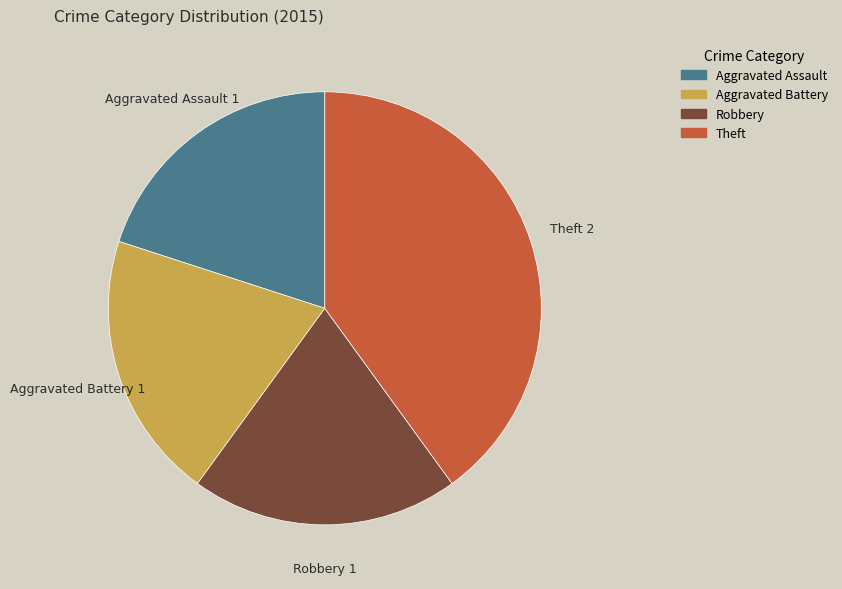

Which has a higher value, Aggravated Battery or Theft?

Theft